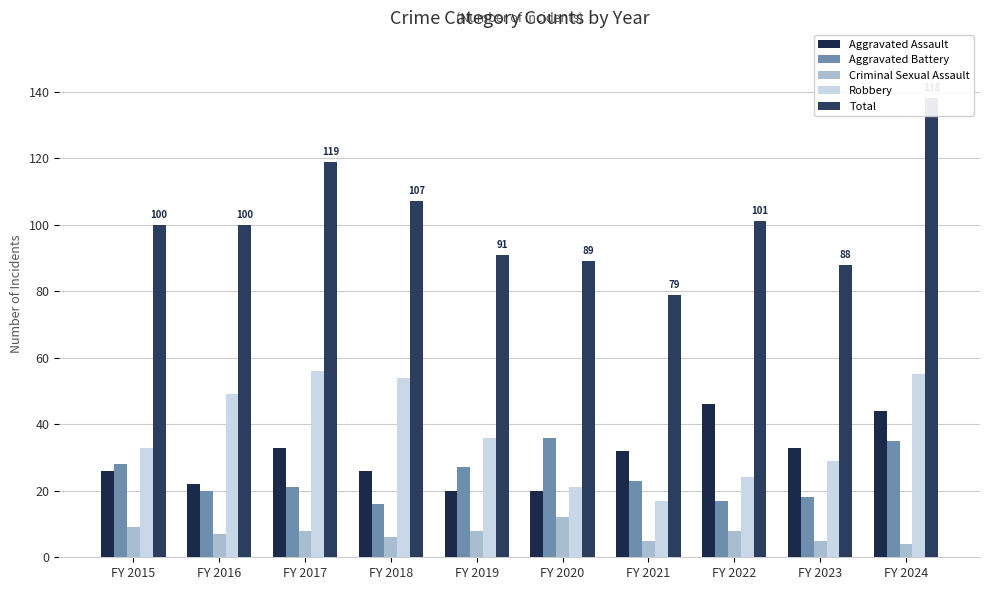

Between FY 2015 and FY 2021, which series saw the biggest shift?

Total